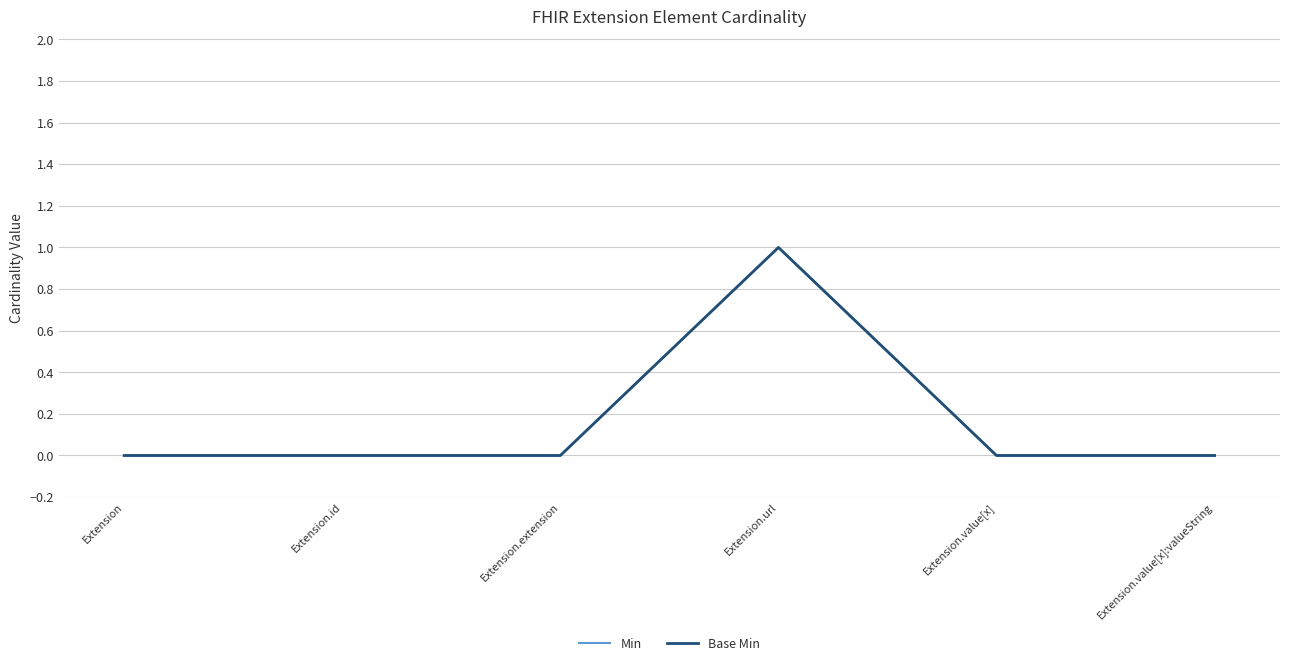

What position from the left is Extension.url?

4